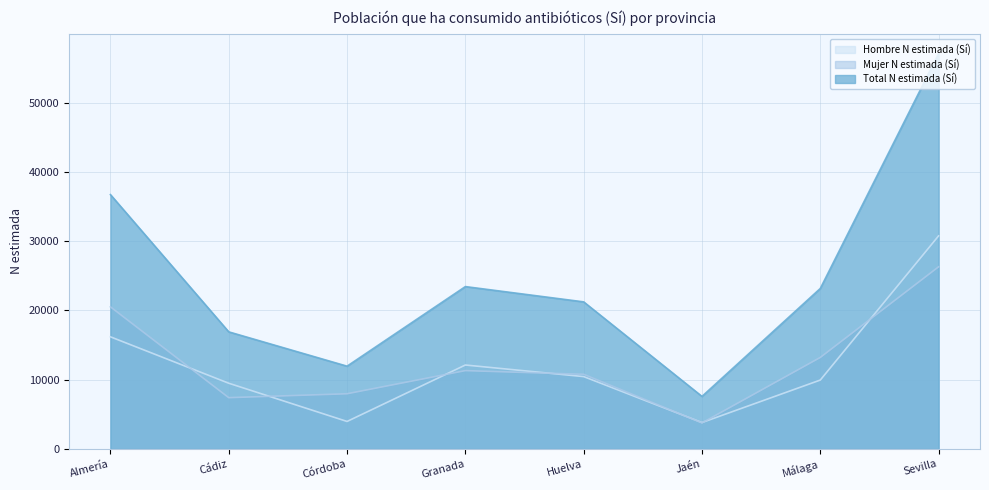

What position from the left is Almería?

1